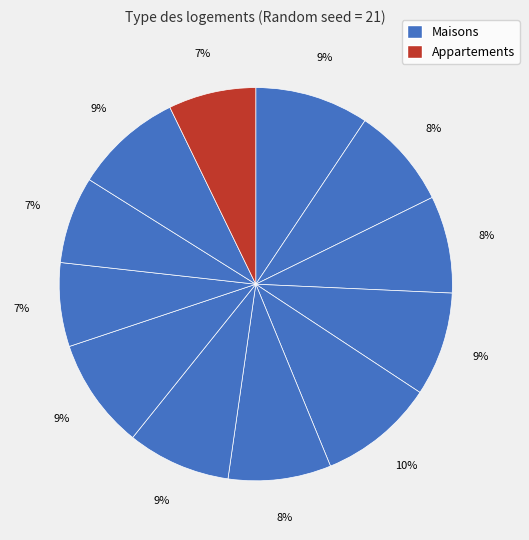

How many slices are in this pie chart?

12